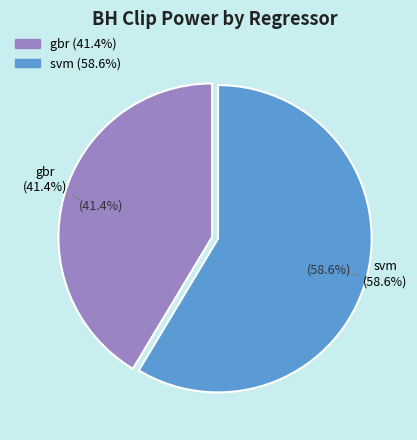

The rf slice represents 0% of the pie. True or false?

True